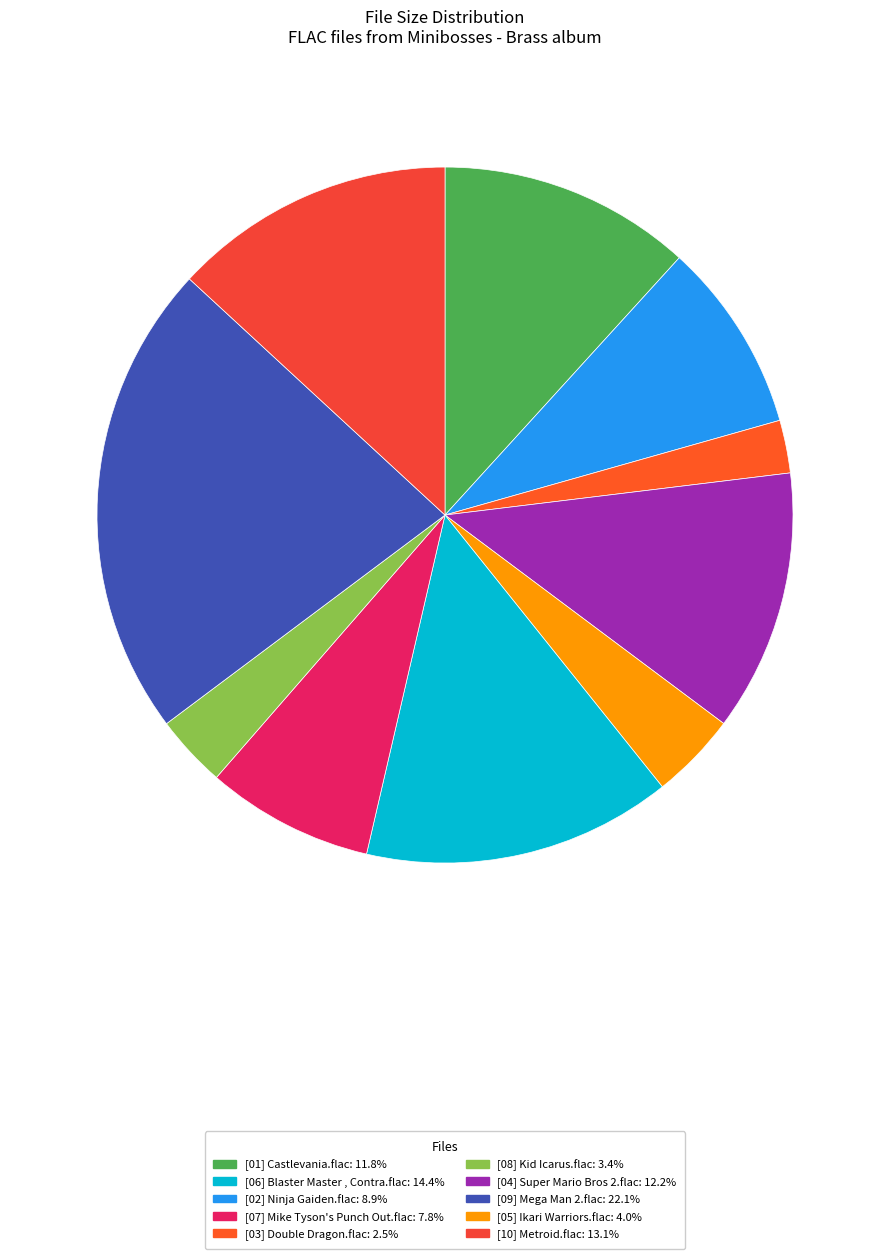

Count the number of slices in the pie.

10